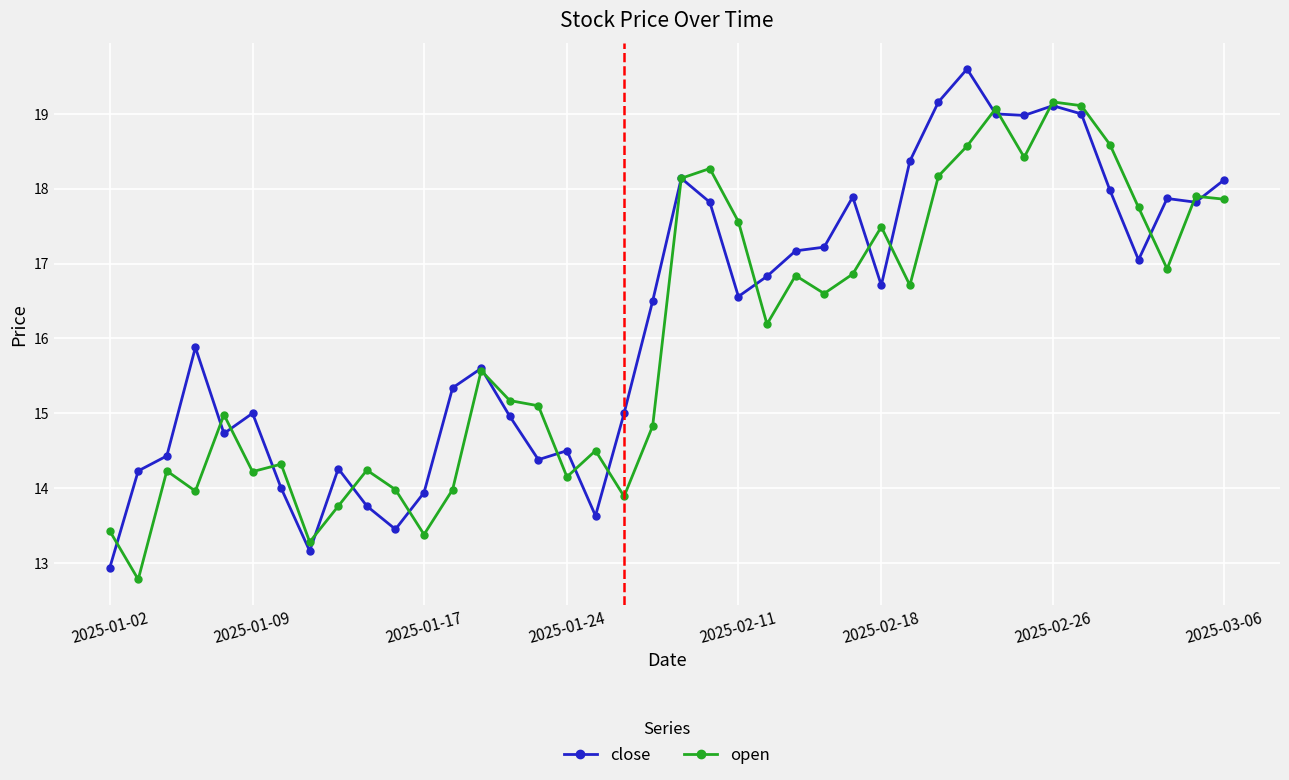

True or false: open has more than 0 points higher than both neighbors.

True